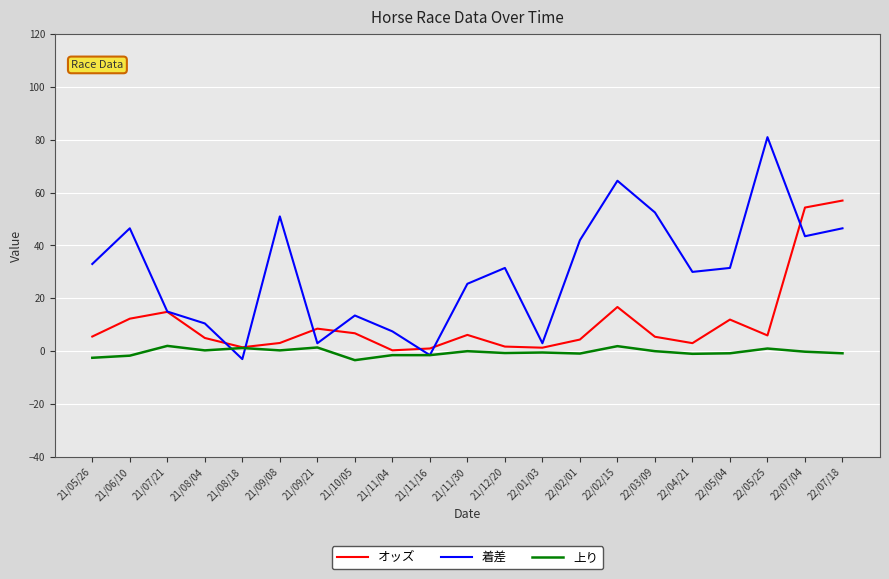

How many negative values does the 着差 series have?

2